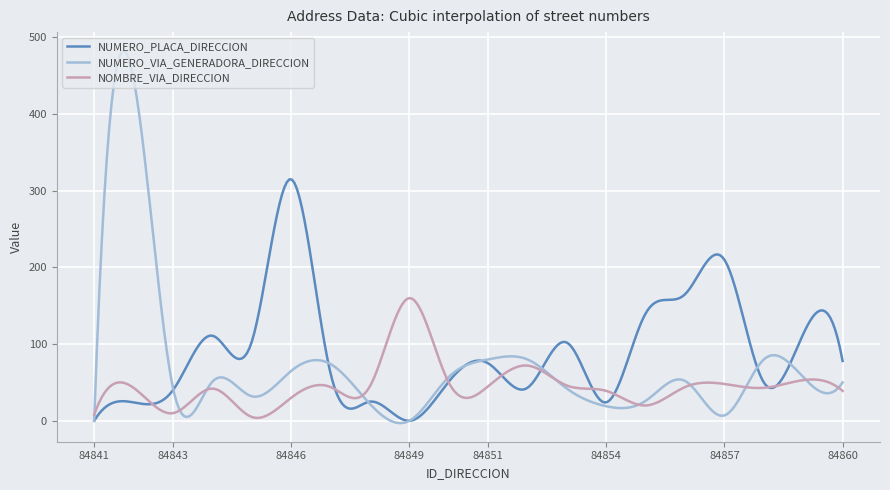

Which series has the widest spread of values?

NUMERO_VIA_GENERADORA_DIRECCION